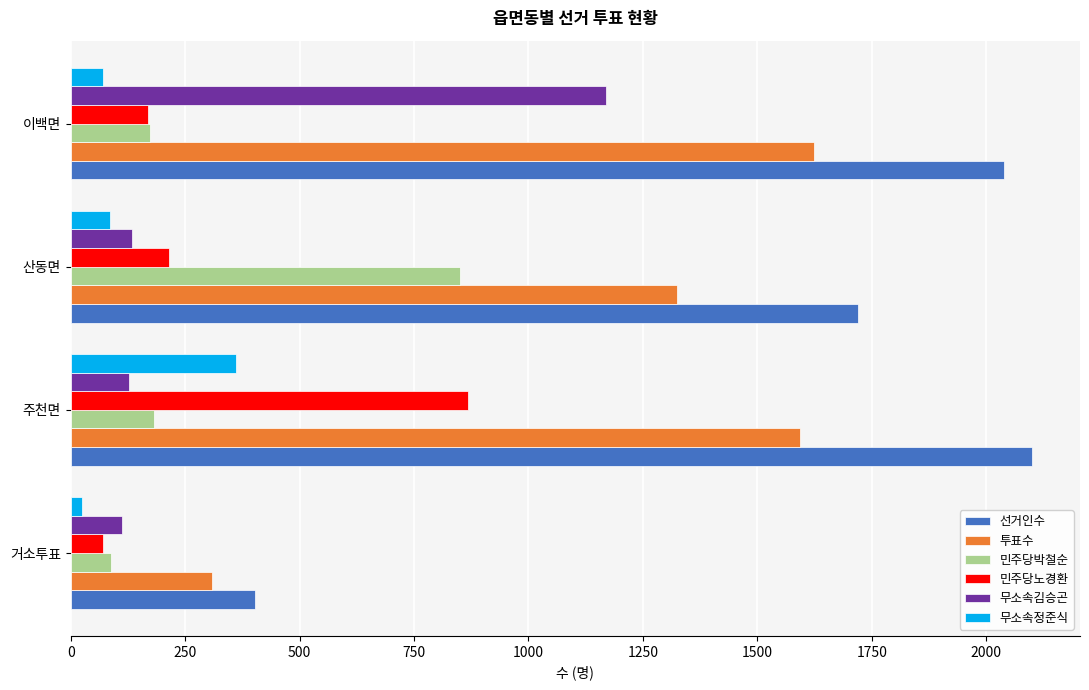

At which label does 선거인수 reach its peak?

주천면